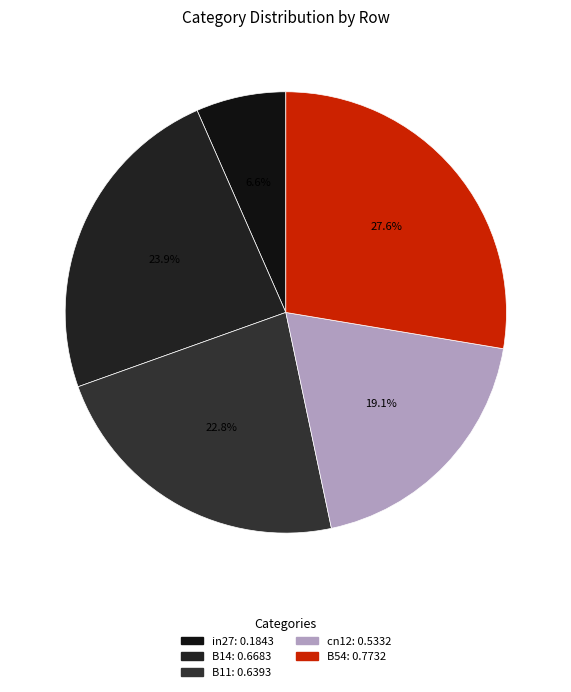

What is the change in value from in27 to B11?

+0.5